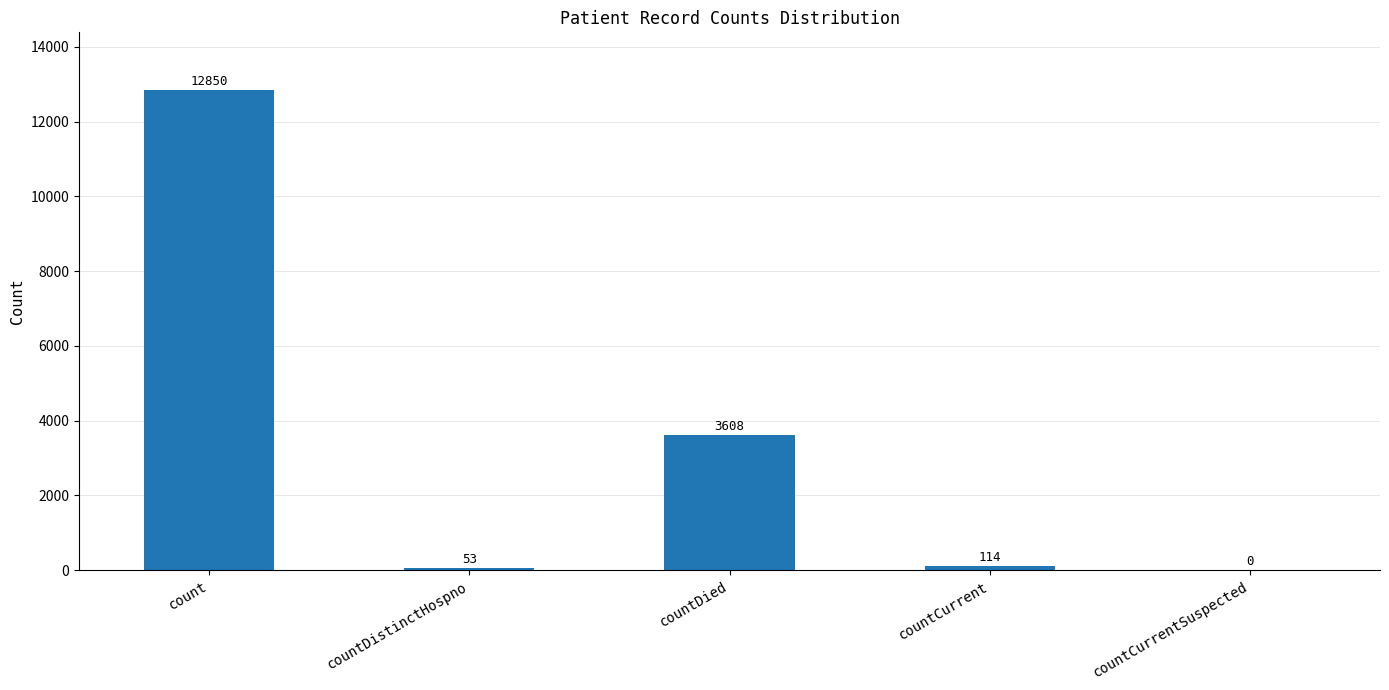

What is the sum of all values?

16625